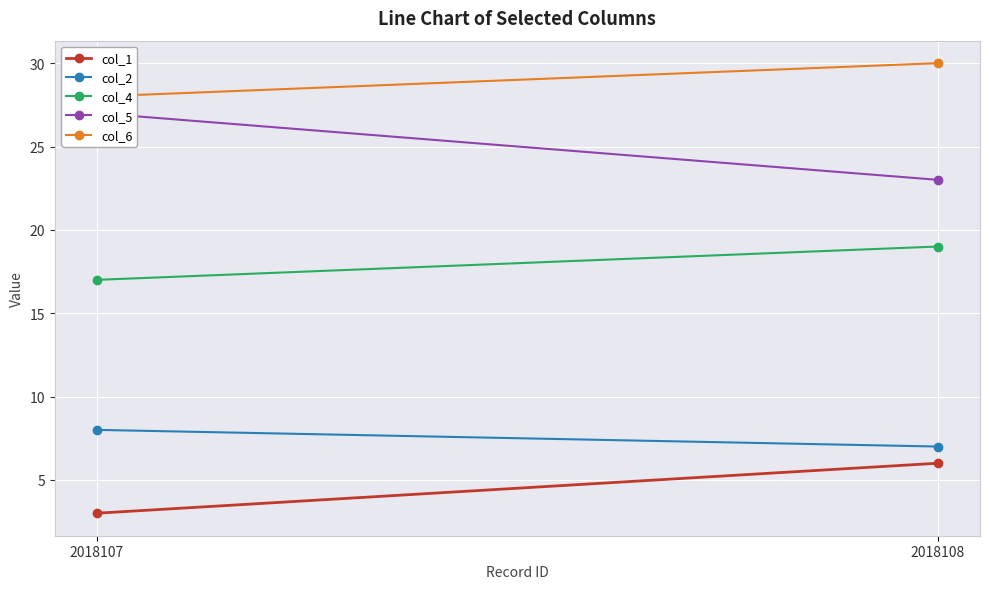

Which series changed the most between 2018107 and 2018108?

col_5